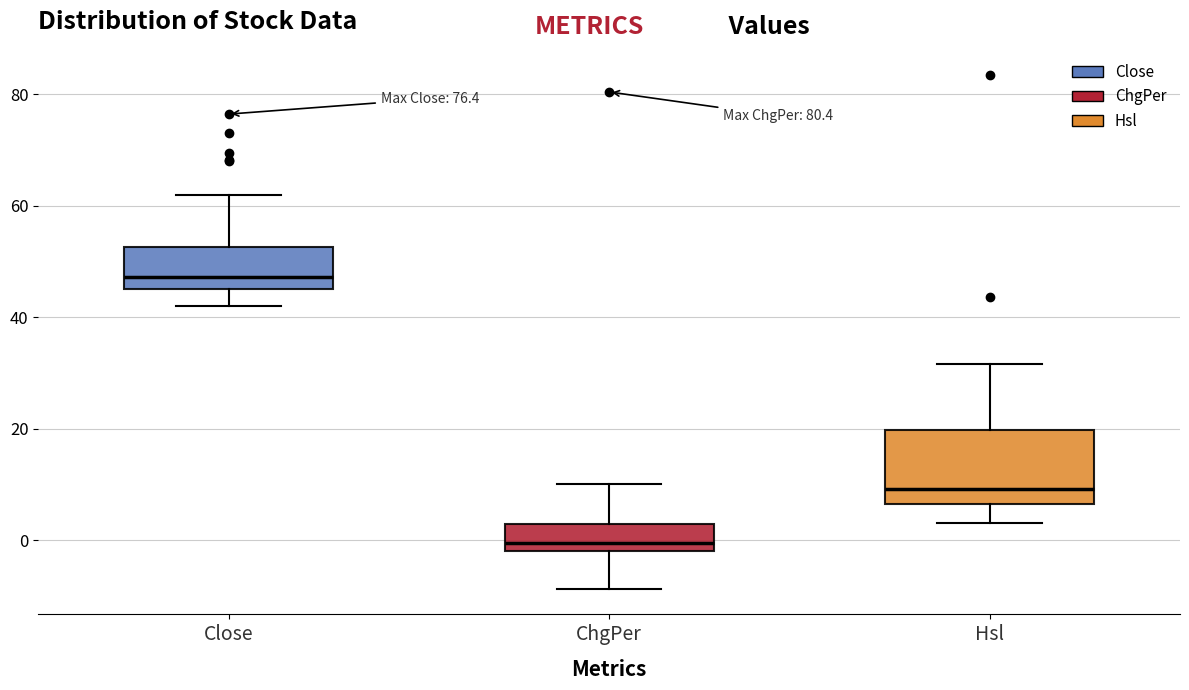

Reading left to right, read every box against the y-axis: the position of its median line, the range the box covers, and the ends of its whiskers. The values are not printed on the chart, so give them approximately, as read against the axis.

Close: median 48, box 44 to 52, whiskers 42 to 62
ChgPer: median 0, box -2 to 2, whiskers -8 to 10
Hsl: median 10, box 6 to 20, whiskers 4 to 32